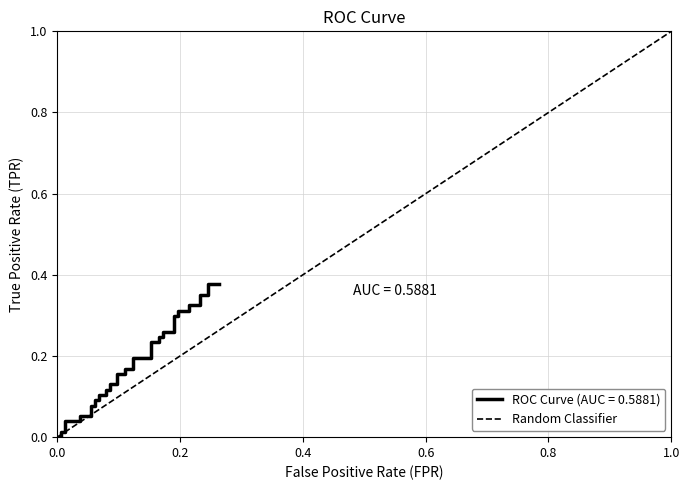

The chart shows a value of 0 at 0.0. True or false?

True